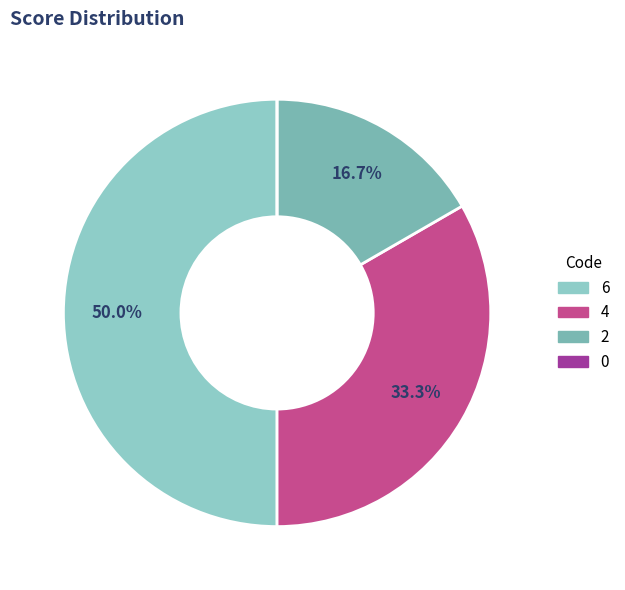

How much of the chart is everything except 0?

100.0%